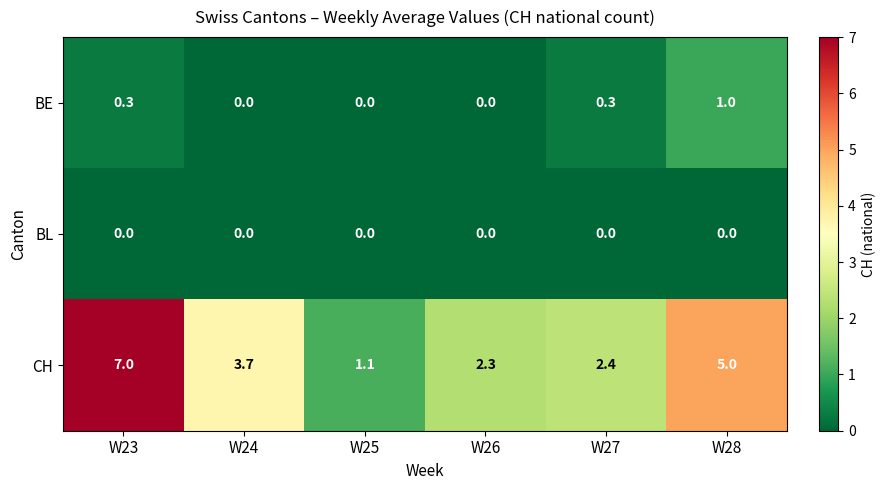

List the series in order of their peak value, lowest first.

BL, BE, CH